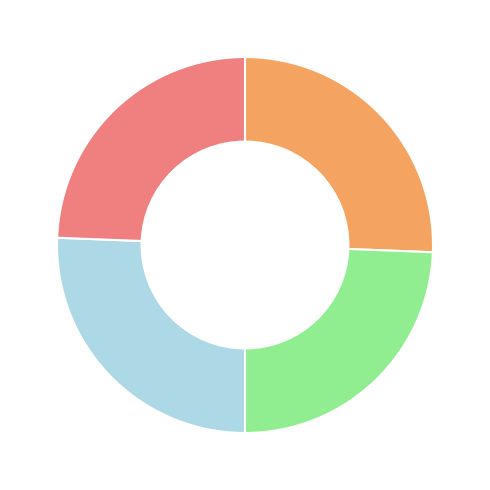

Is there any slice that represents more than half of the pie?

No